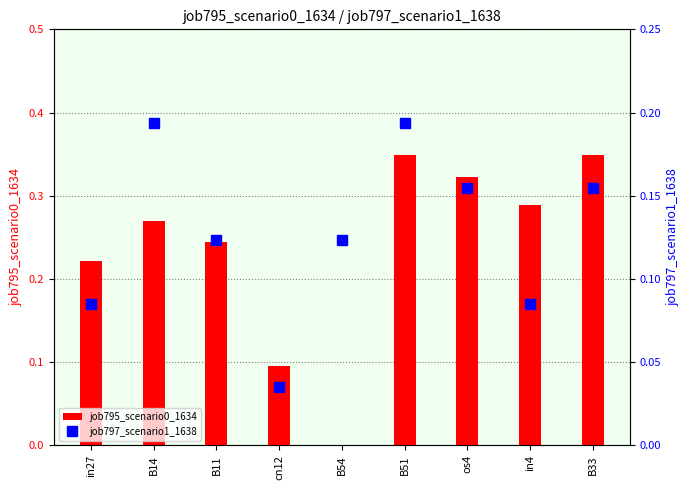

What is the sum of the job797_scenario1_1638 values at B33 and os4?

0.3